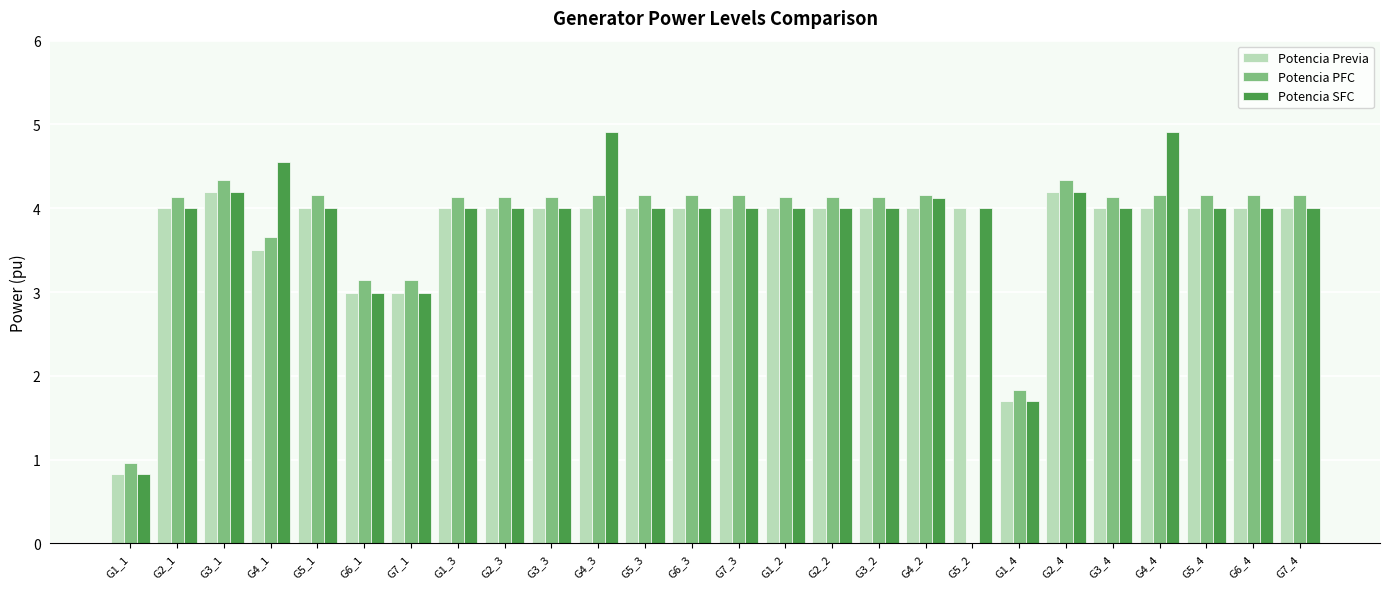

What is the maximum value shown in the chart?

4.9